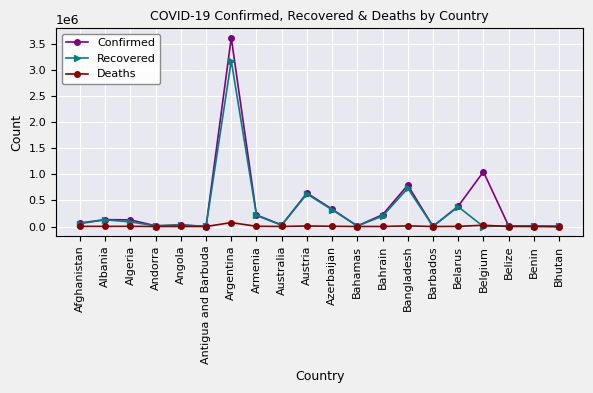

What is the maximum value shown in the chart?

3622135